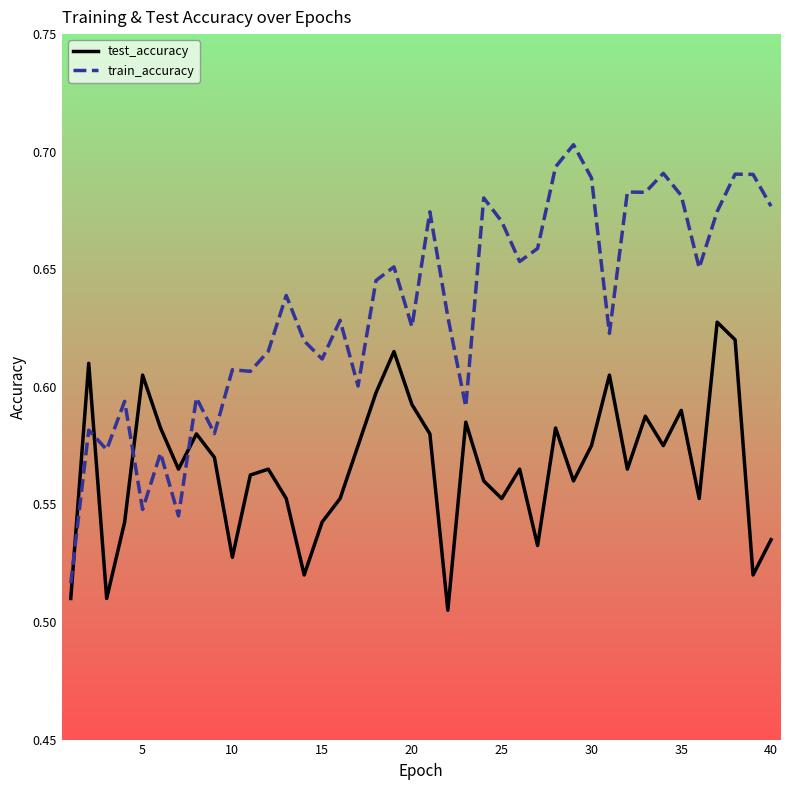

After their last crossing, which series has the higher values: test_accuracy or train_accuracy?

train_accuracy